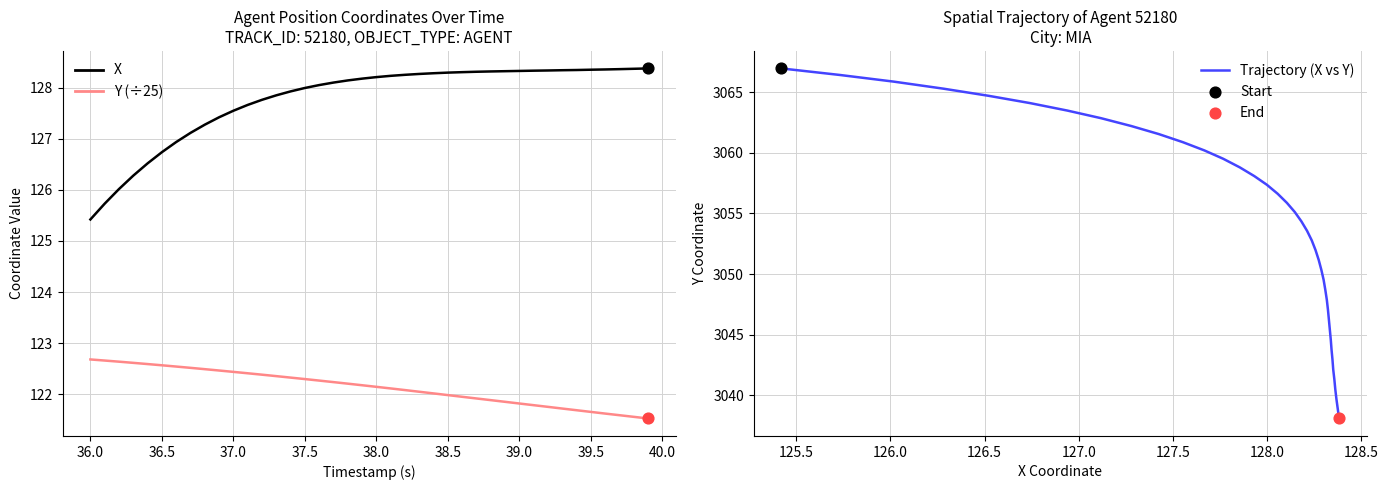

At how many categories does at least one series exceed 2668?

40